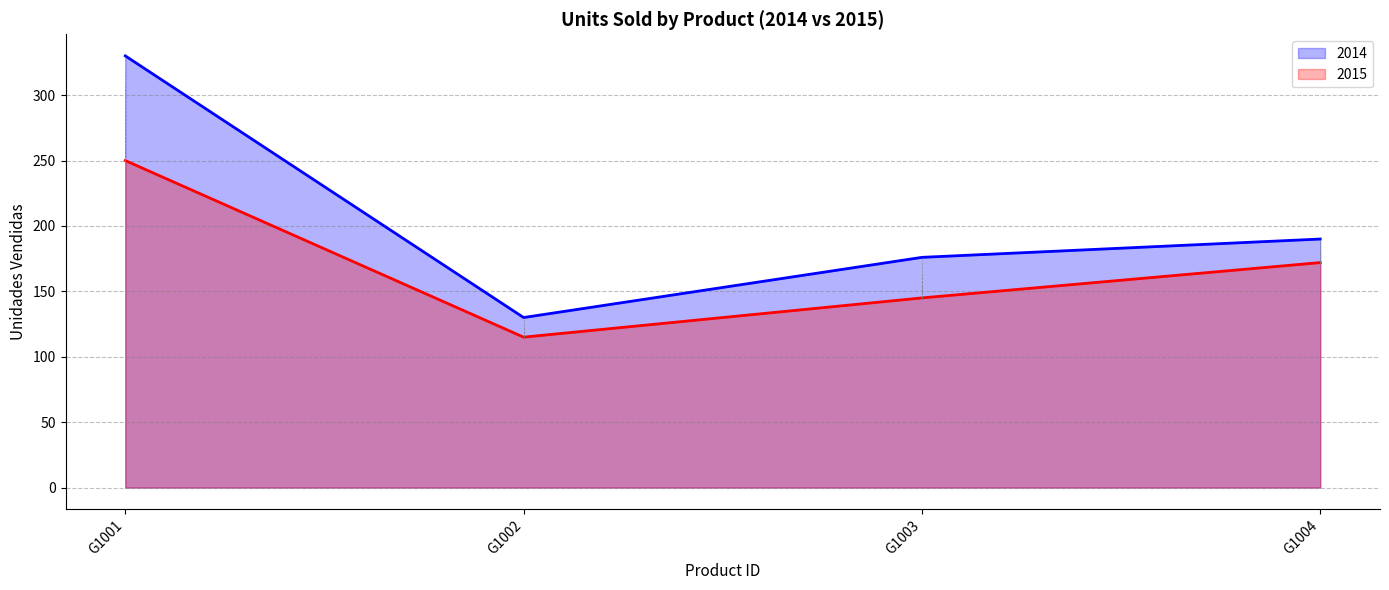

At which label does 2015 first exceed 172?

G1001